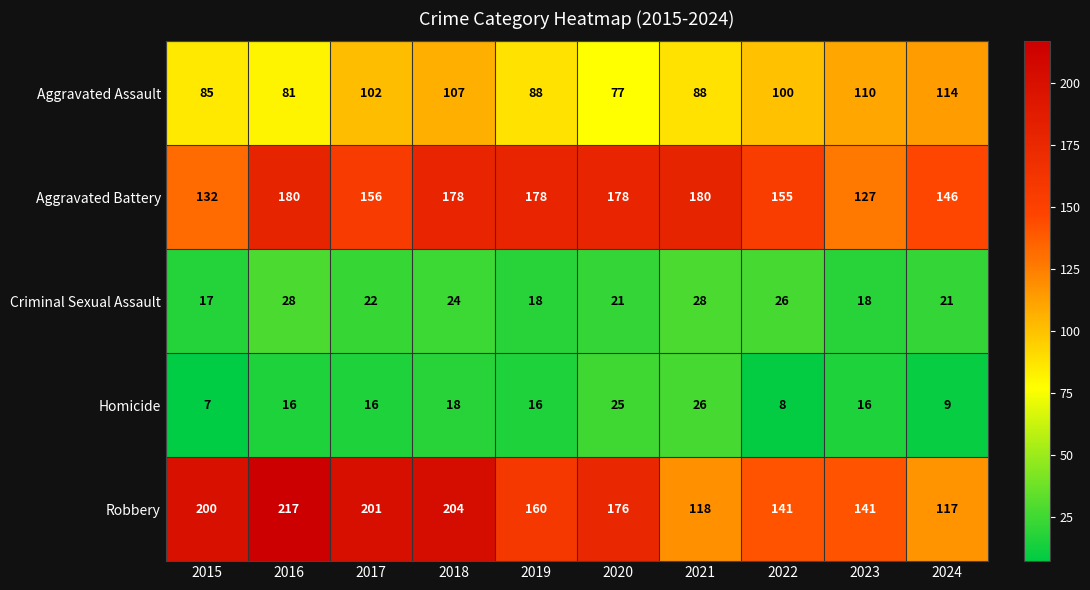

The Aggravated Assault series shows 126 at 2015. True or false?

False